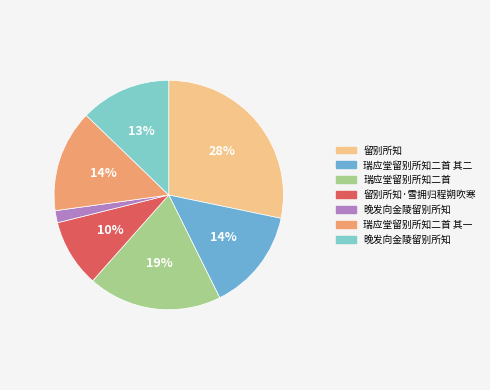

To the nearest percent, what is the average slice percentage?

14%